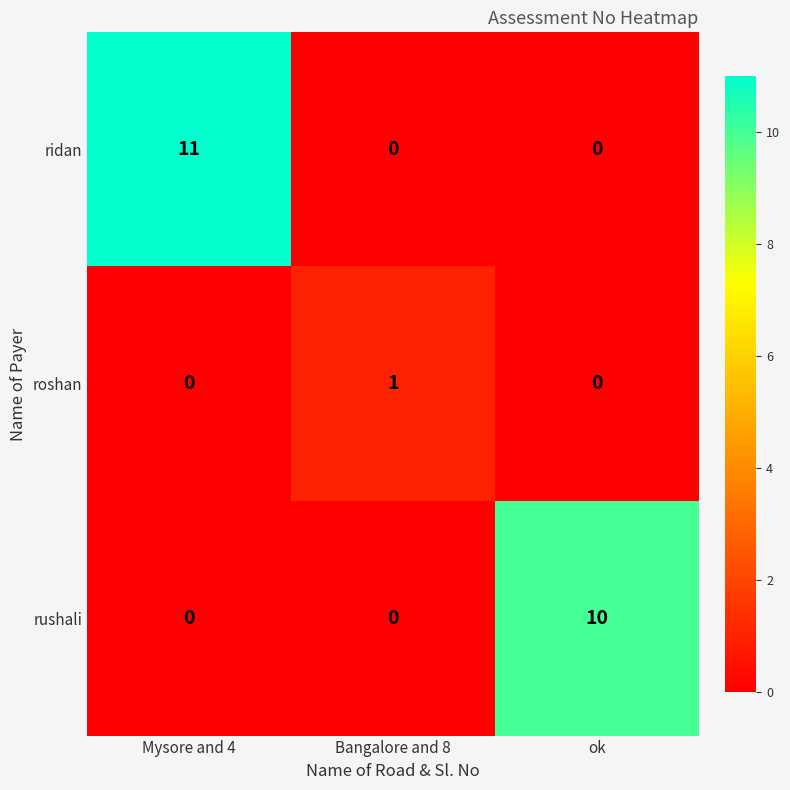

At how many categories does at least one series exceed 8?

2